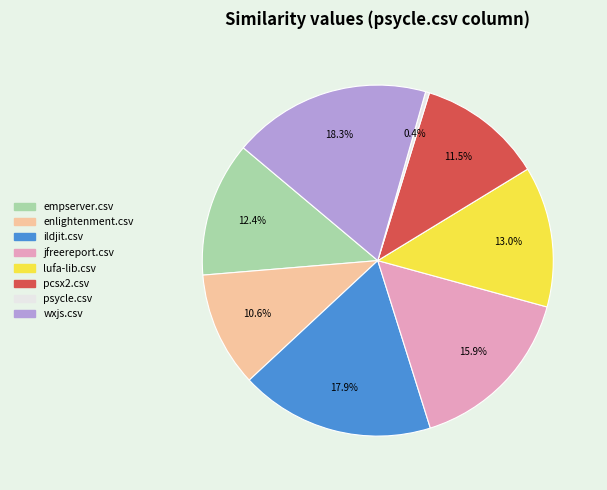

How much of the chart is everything except empserver.csv?

87.6%